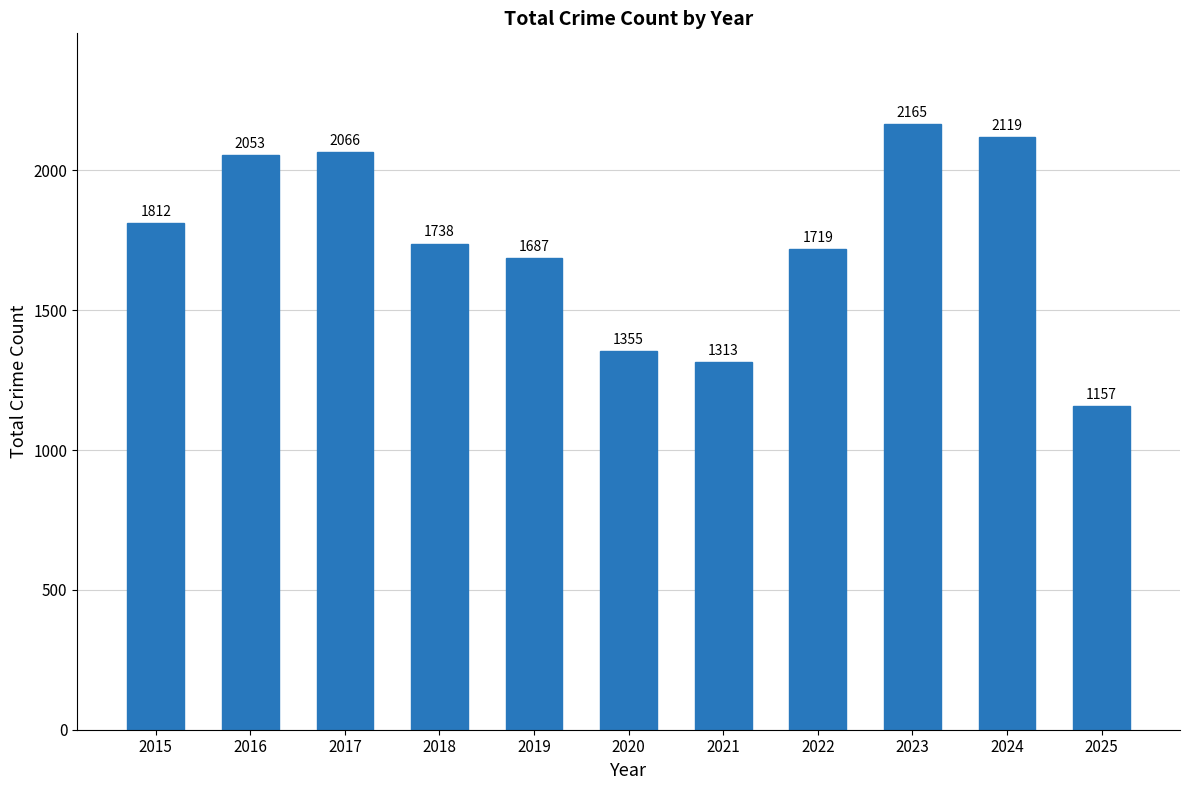

What is the difference between the maximum and second lowest values?

852